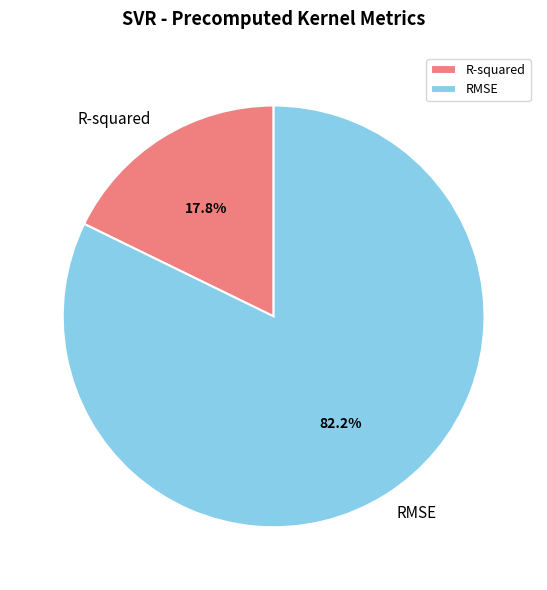

Is the sum of RMSE and R-squared greater than half?

Yes